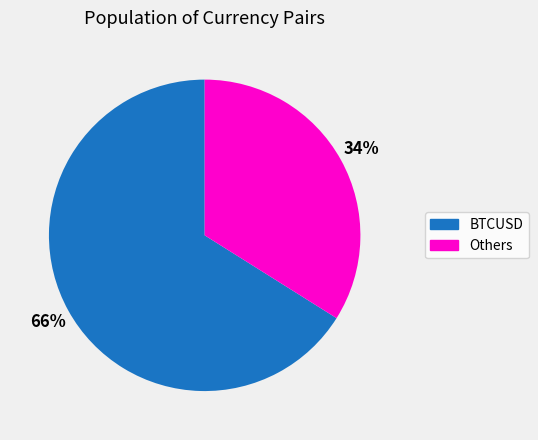

Is there any slice that represents more than half of the pie?

Yes